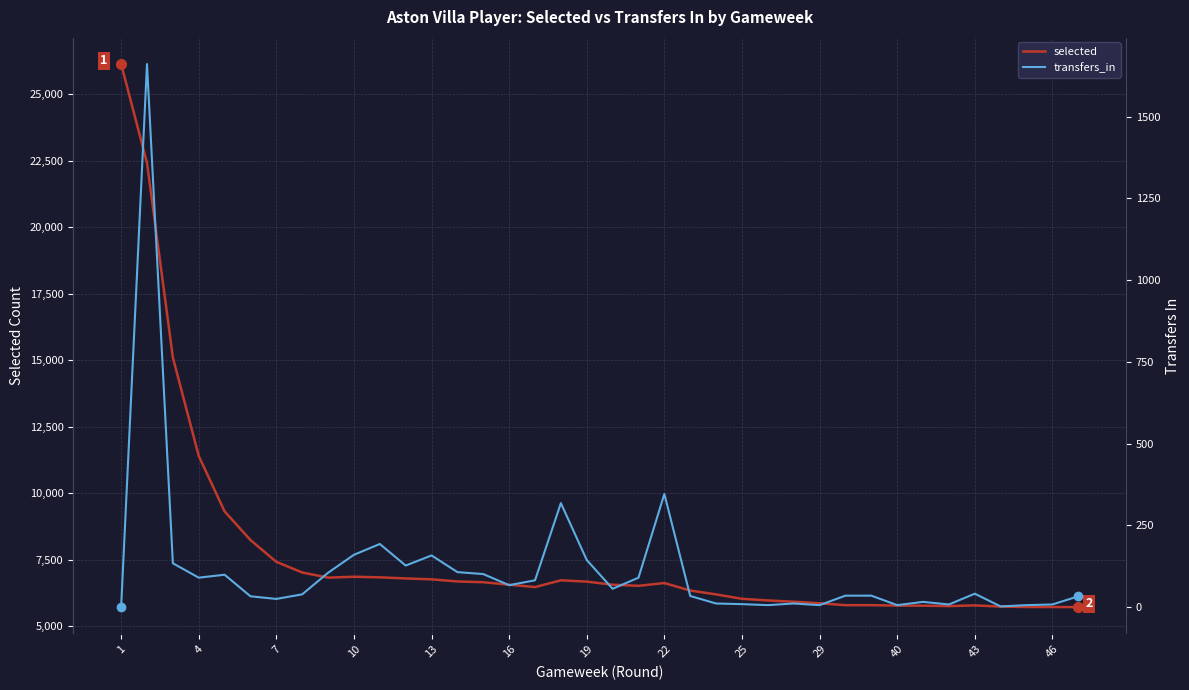

What is the spread (max minus min) of values at 46?

5718